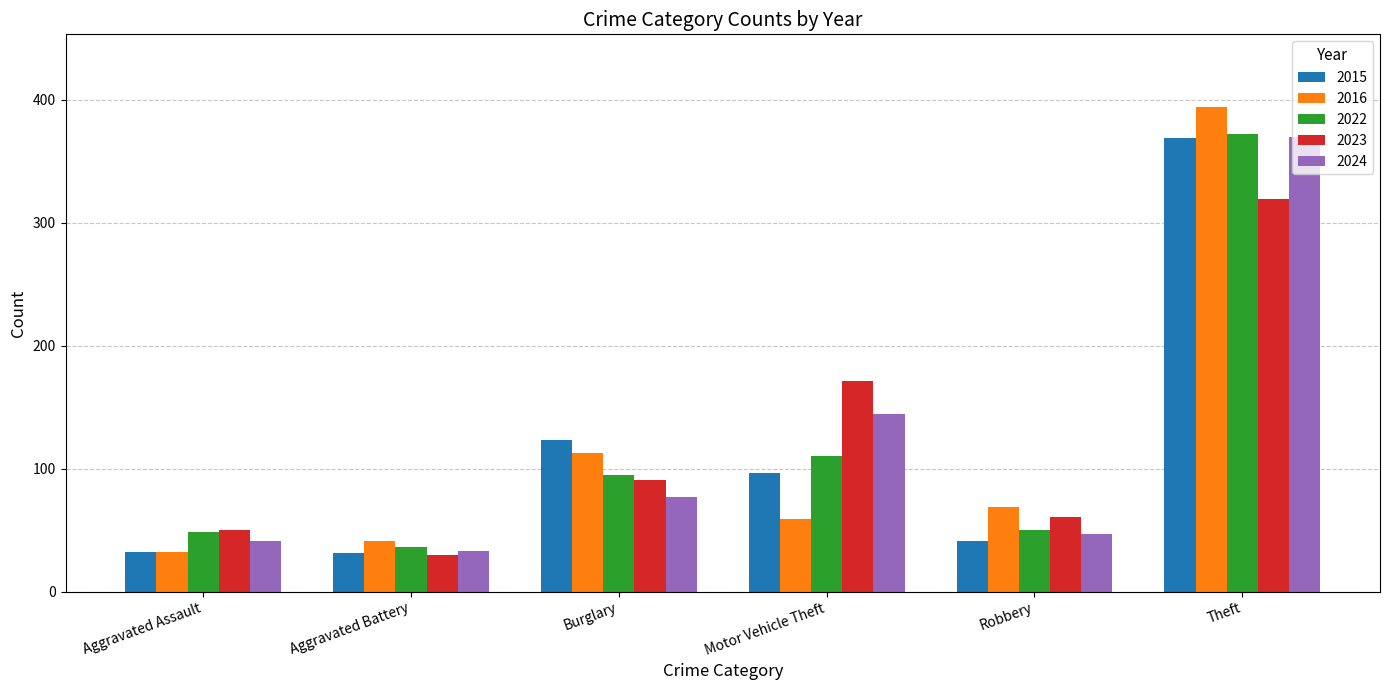

What is the total value across all series at Aggravated Assault?

203